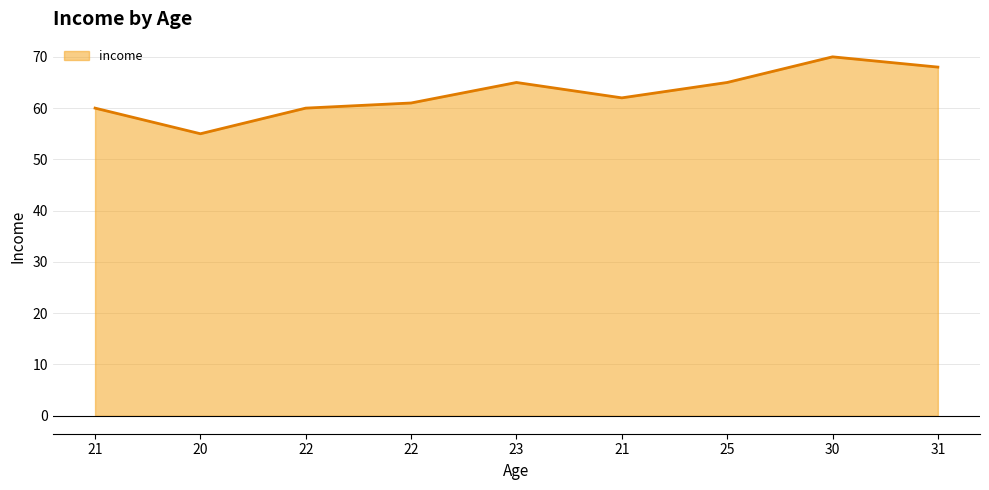

Does the chart have visible grid lines?

Yes